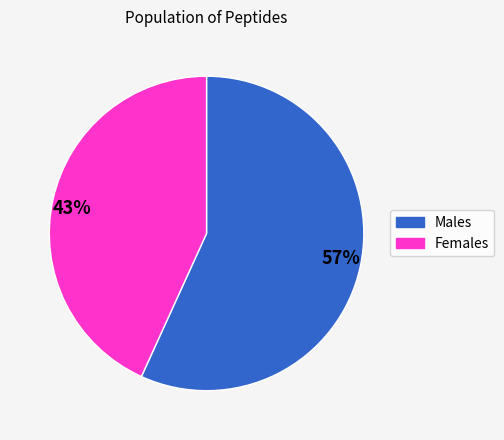

To the nearest percent, what is the difference between the largest and smallest slice percentages?

14%